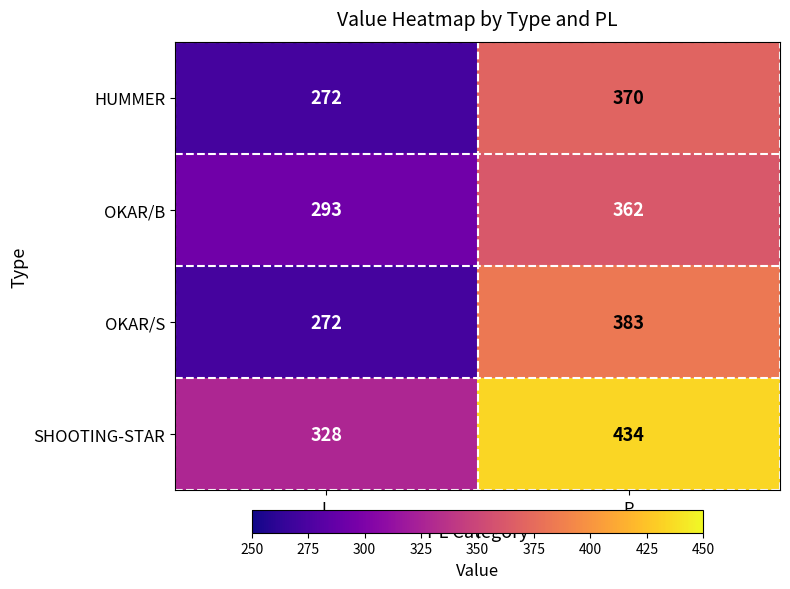

Reading right to left, list all the values displayed in this chart.

HUMMER: 370	272
OKAR/B: 362	293
OKAR/S: 383	272
SHOOTING-STAR: 434	328